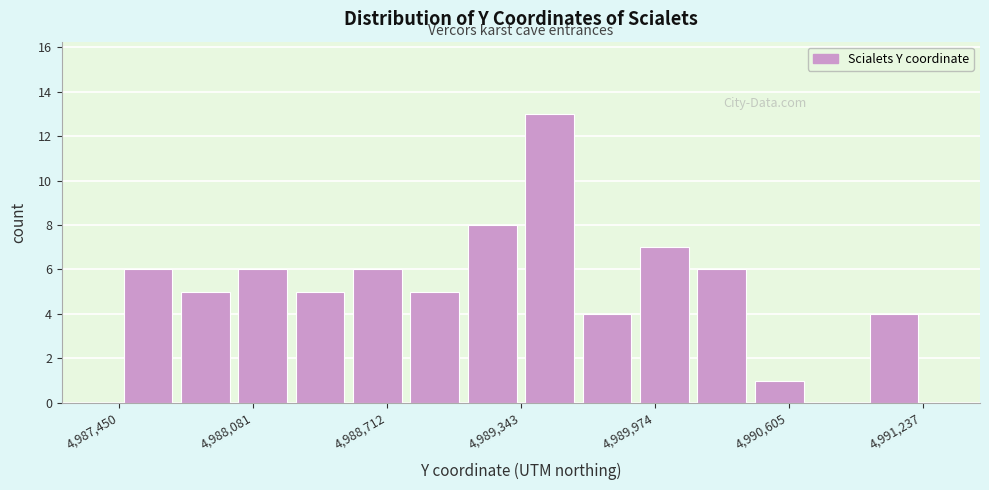

Around what value on the x-axis is the tallest bar? Give the approximate position of its centre, as read against the axis.

4989500